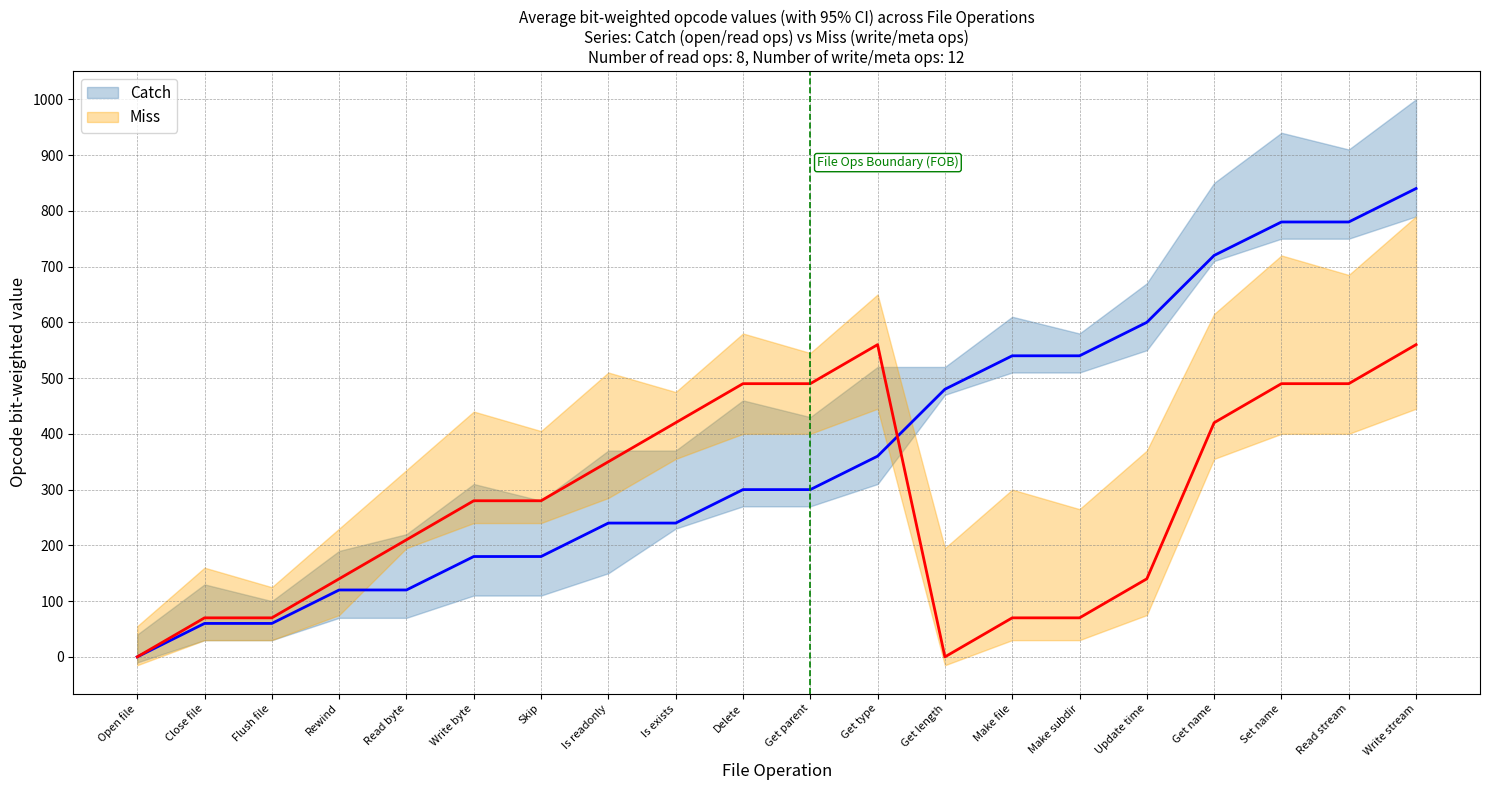

The Miss series shows 92 at Skip. True or false?

False